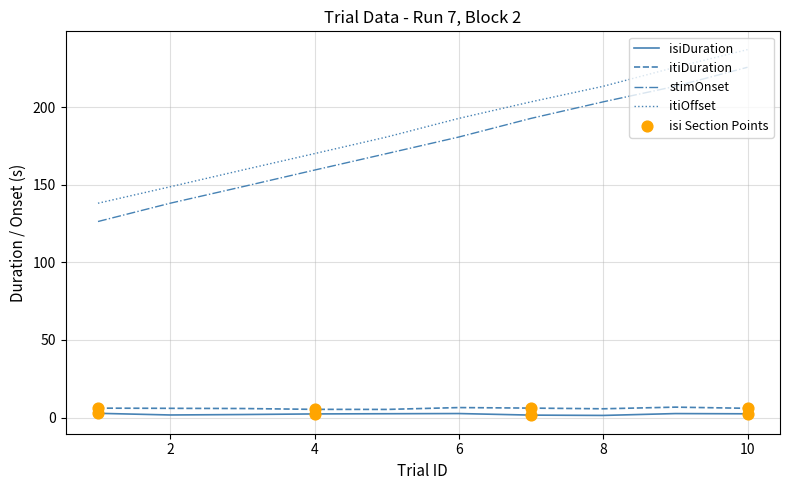

Which series has the largest total across all categories?

itiOffset